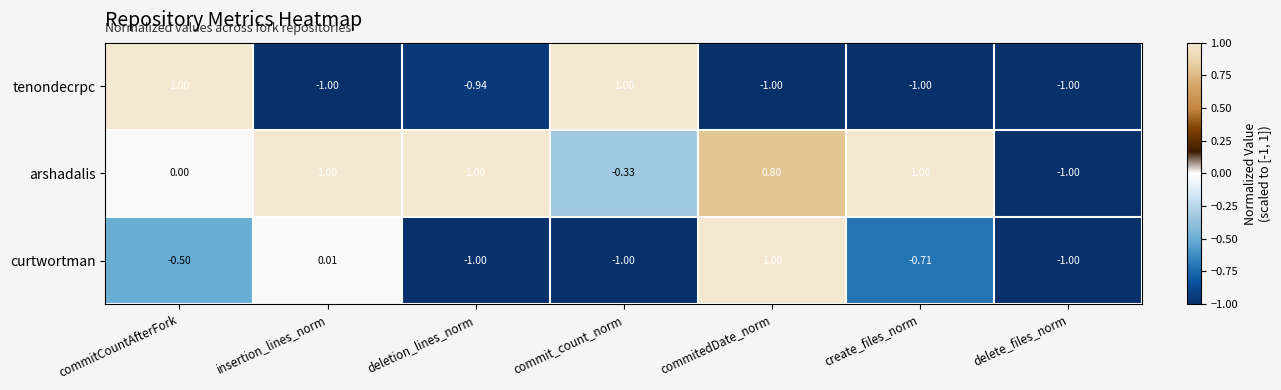

Is the value of tenondecrpc at insertion_lines_norm greater than the value of arshadalis at commitedDate_norm?

No